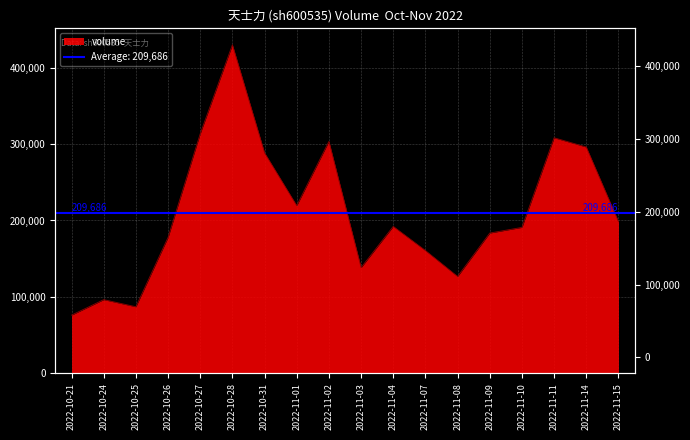

What is the change in value from 2022-10-21 to 2022-11-09?

+107525